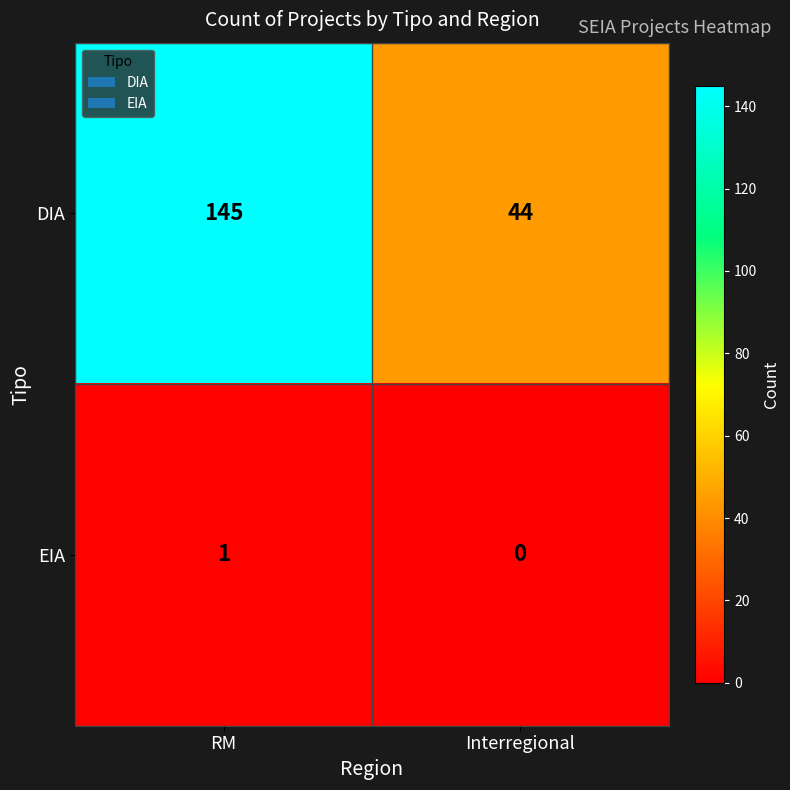

Reading left to right, what are all the values shown in this chart?

DIA: 145	44
EIA: 1	0